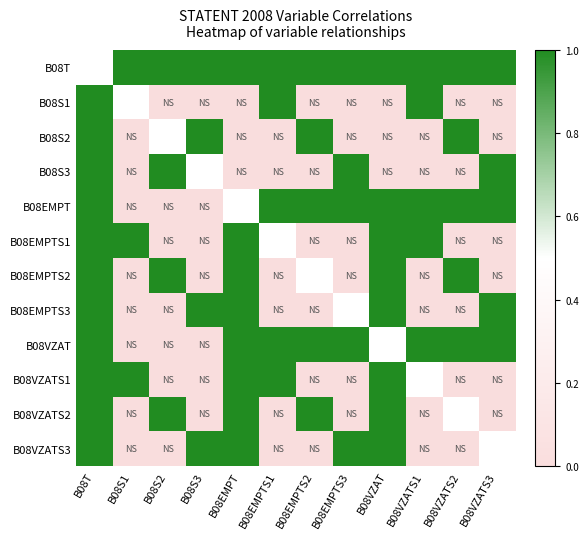

True or false: B08VZAT has a value of 1.0 at B08EMPT.

True